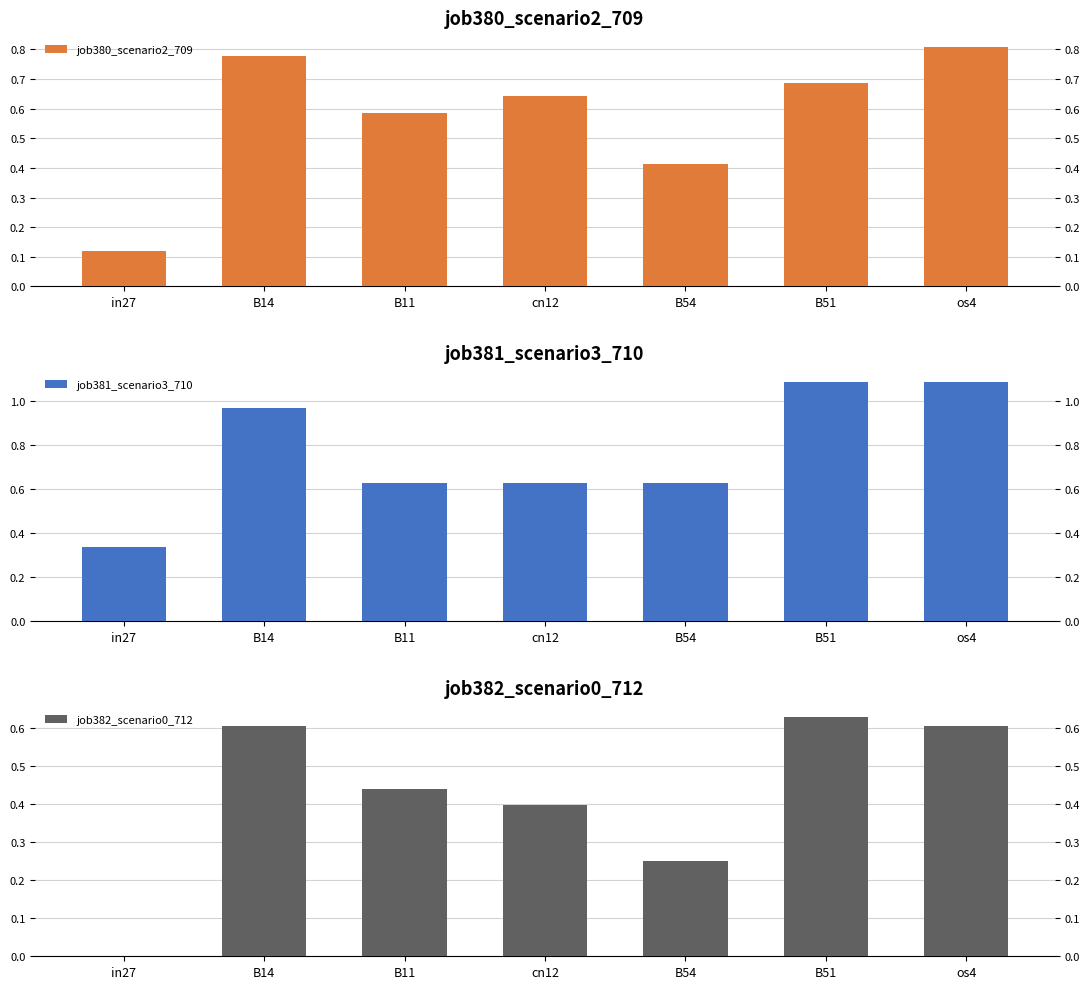

The job382_scenario0_712 series shows 0.6 at B14. True or false?

True